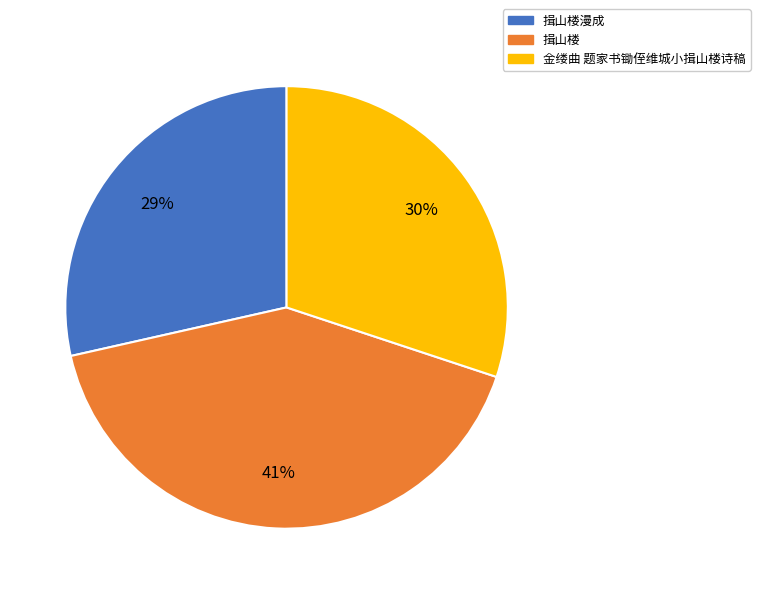

Is there any slice that represents more than half of the pie?

No